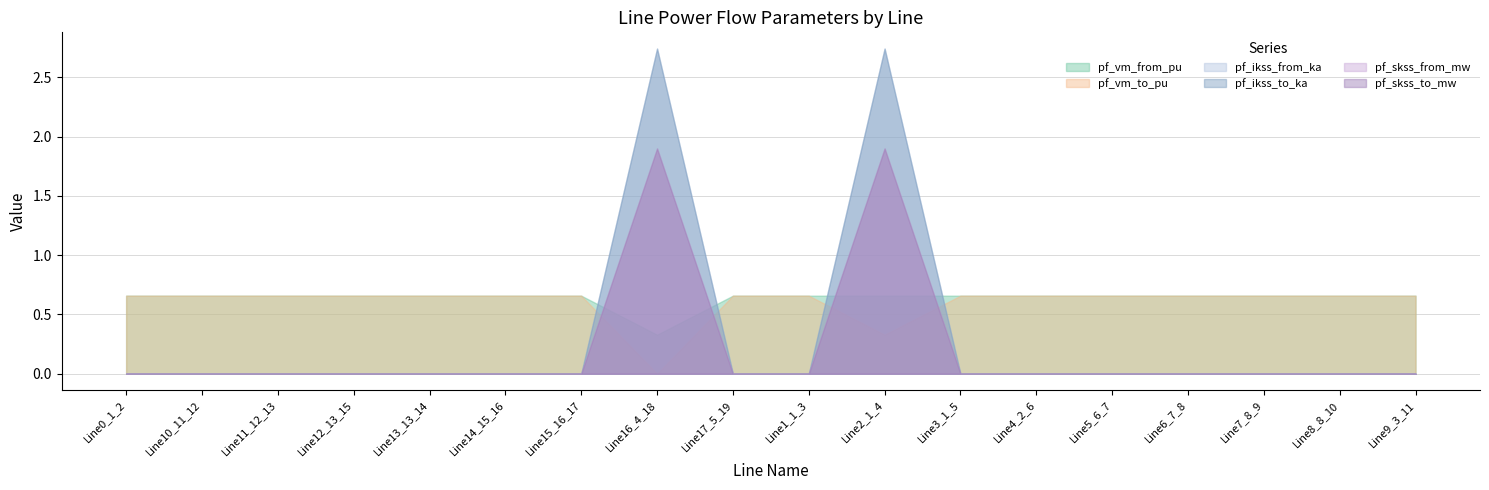

How many data points does each series have?

18